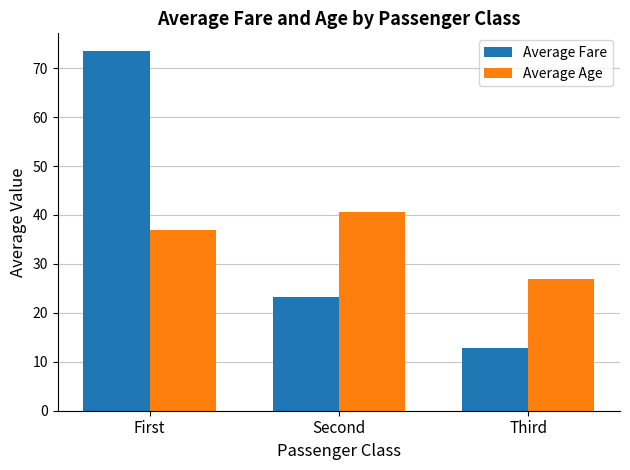

What position from the right is First?

3